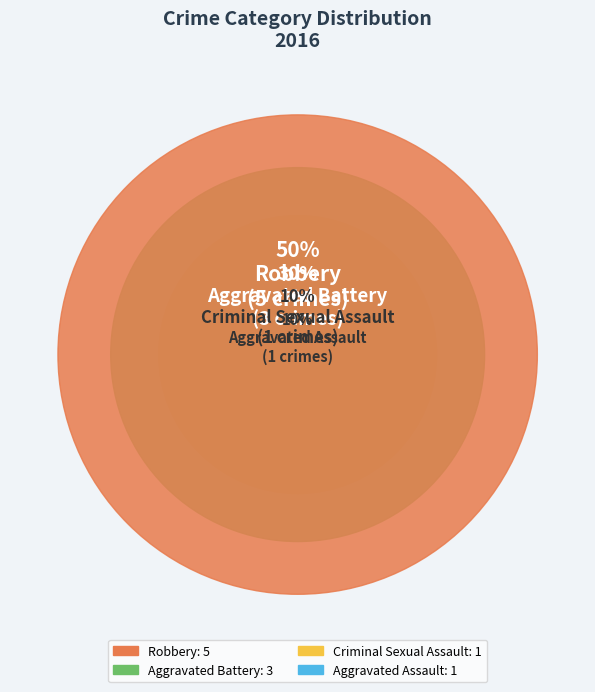

Approximately how many times larger is the value at Aggravated Assault compared to Aggravated Battery?

0.3